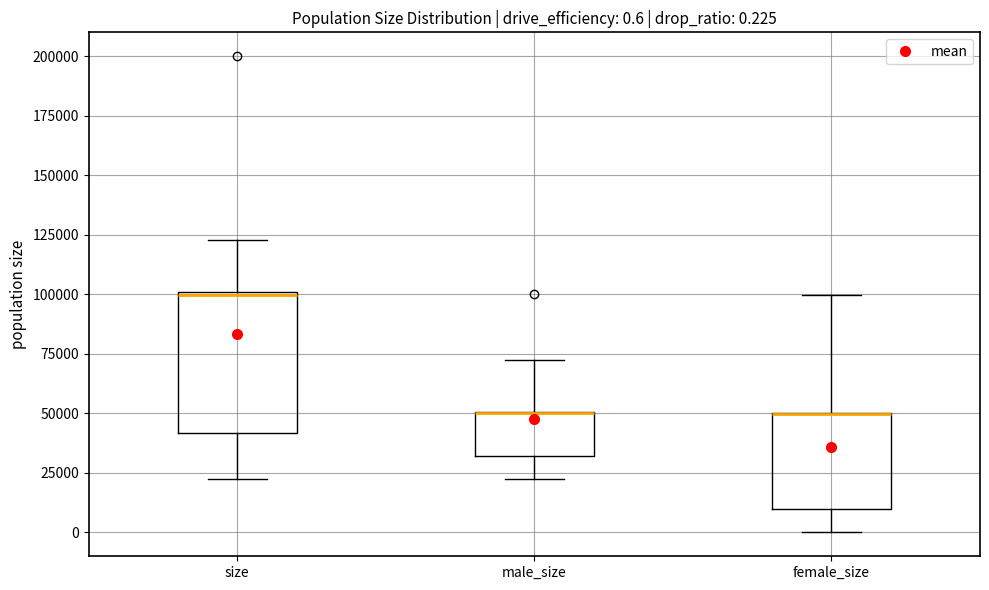

Comparing the boxes themselves (not the whiskers), which one is the tallest?

size